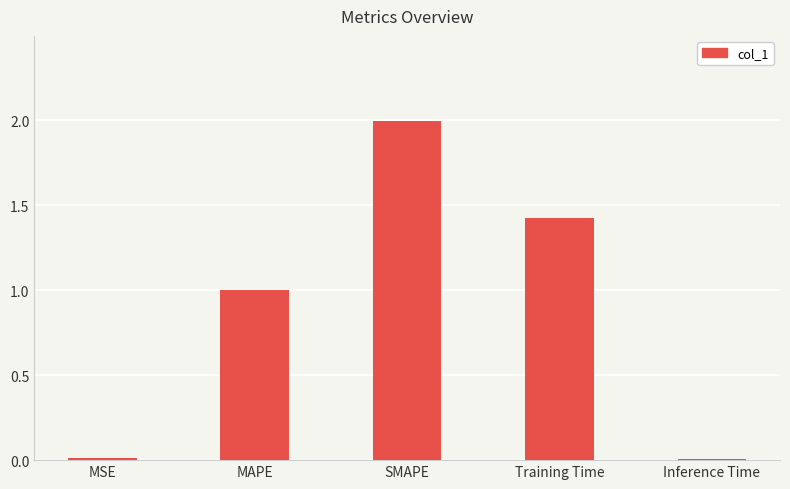

What is the change in value from MAPE to Training Time?

+0.4